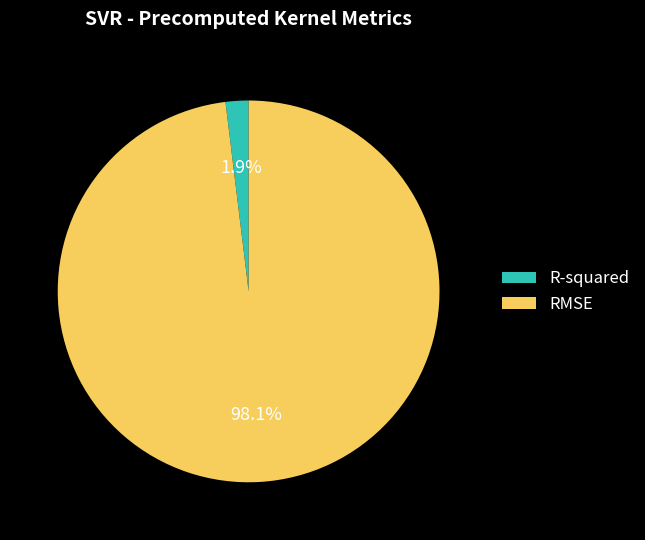

Which has a higher value, R-squared or RMSE?

RMSE